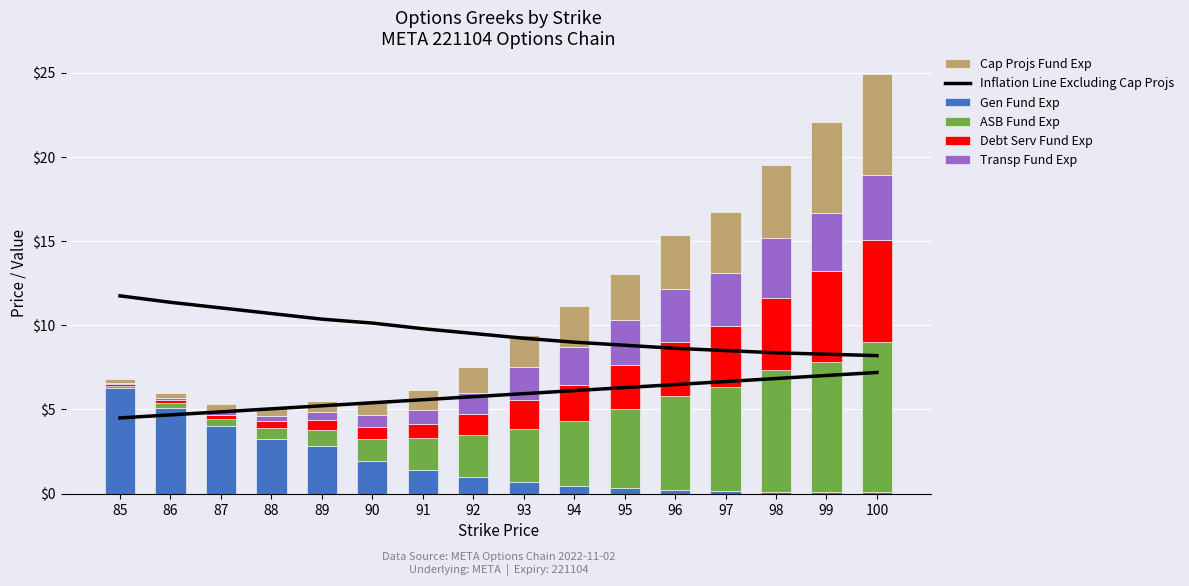

Which series has the largest total across all categories?

Inflation Line Excluding Cap Projs